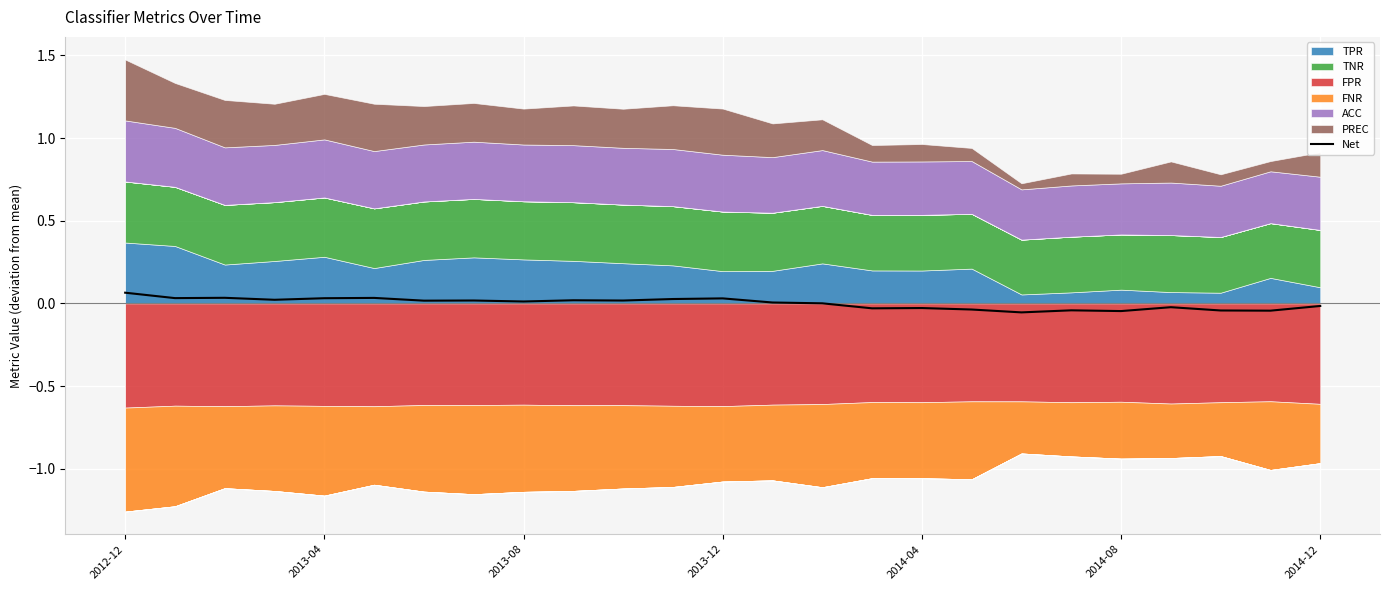

How many values are below 0?

10